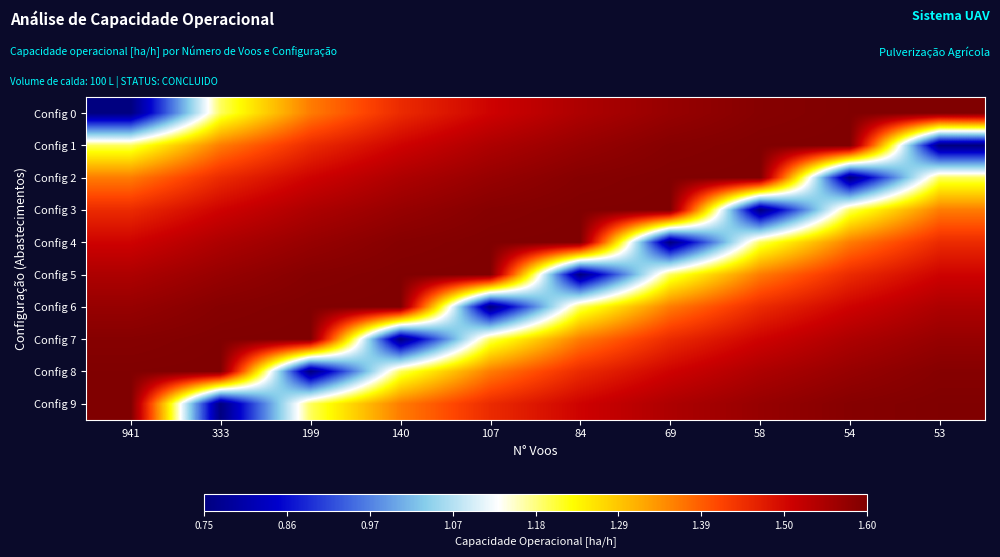

Which series has the largest range (max minus min)?

Config 0